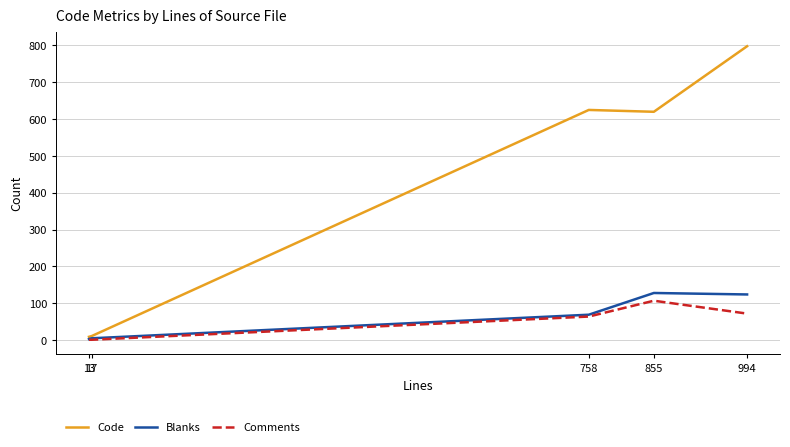

What is the maximum value shown in the chart?

798